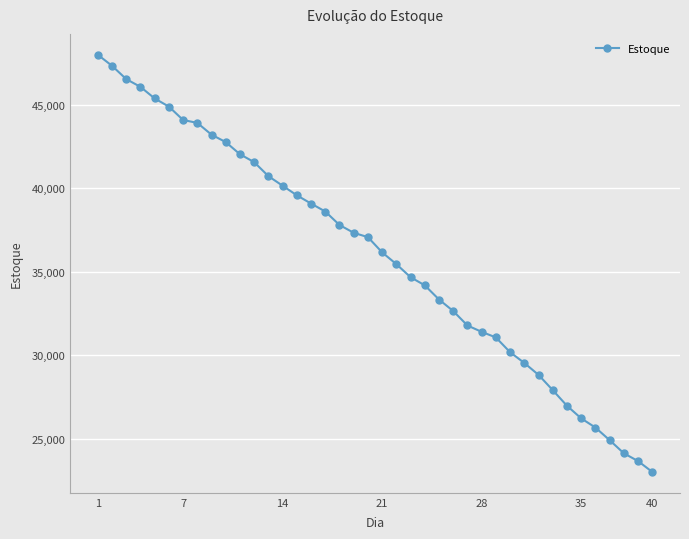

What is the smallest value displayed?

23006.8